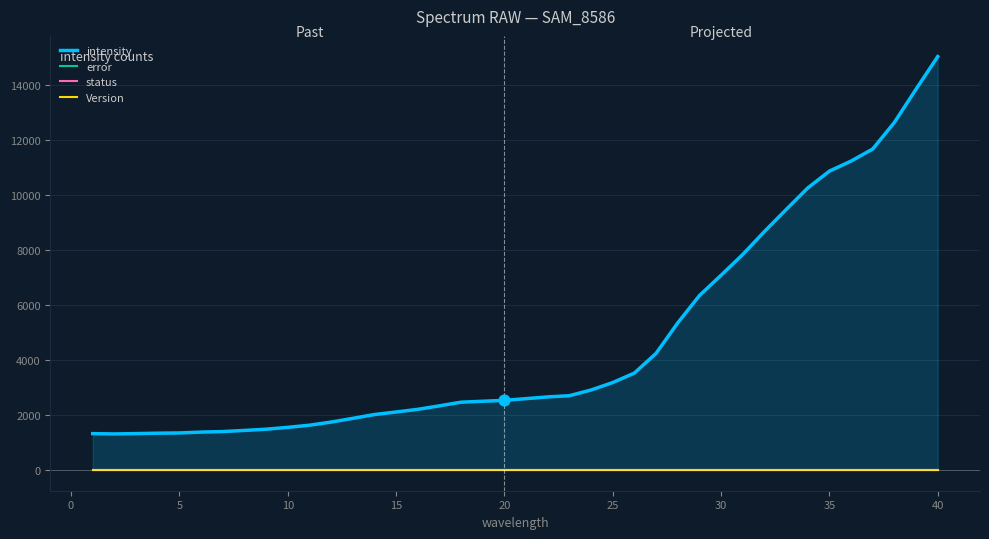

Is the value of intensity at 30 greater than the value of status at 16?

Yes